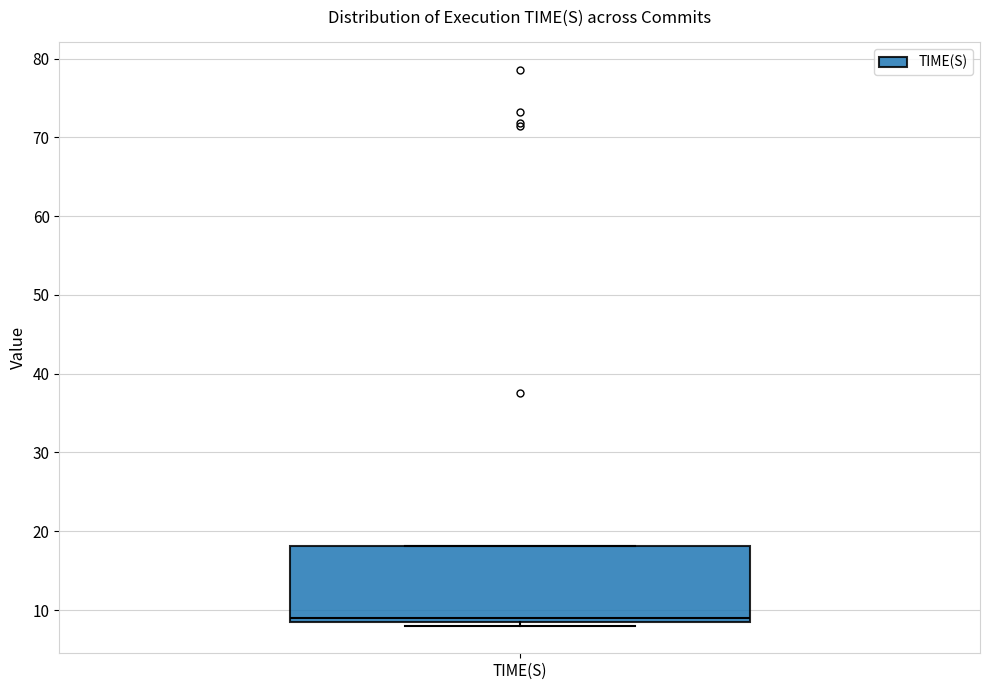

Where is the upper edge of the box for TIME(S) on the y-axis? The values are not printed on the chart, so give them approximately, as read against the axis.

18